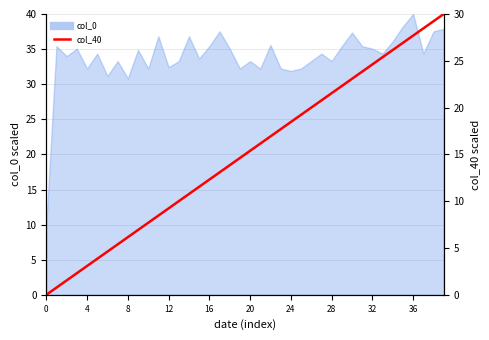

Does the chart have visible grid lines?

Yes